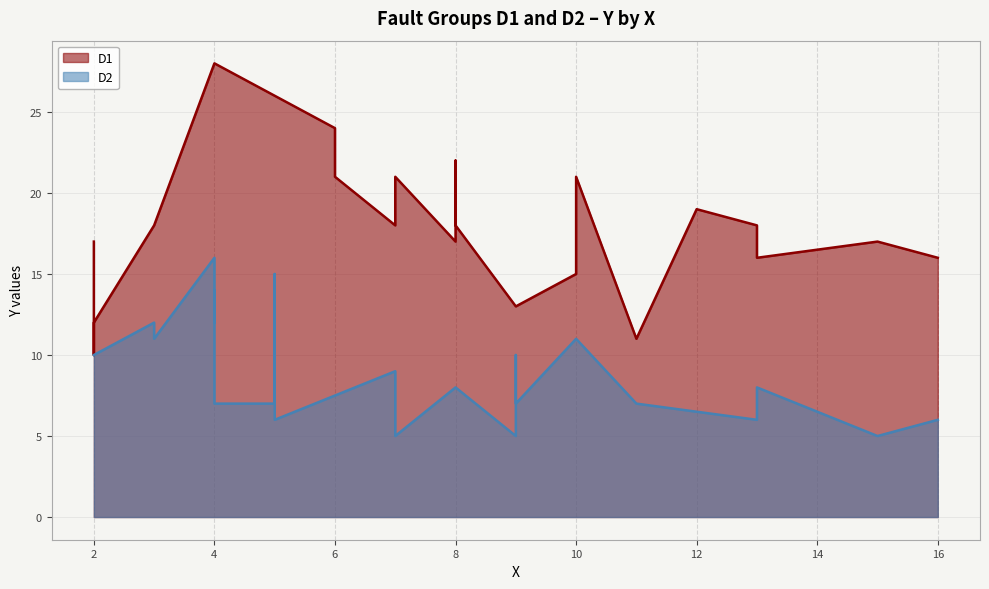

The D2 series shows 8 at 7. True or false?

False